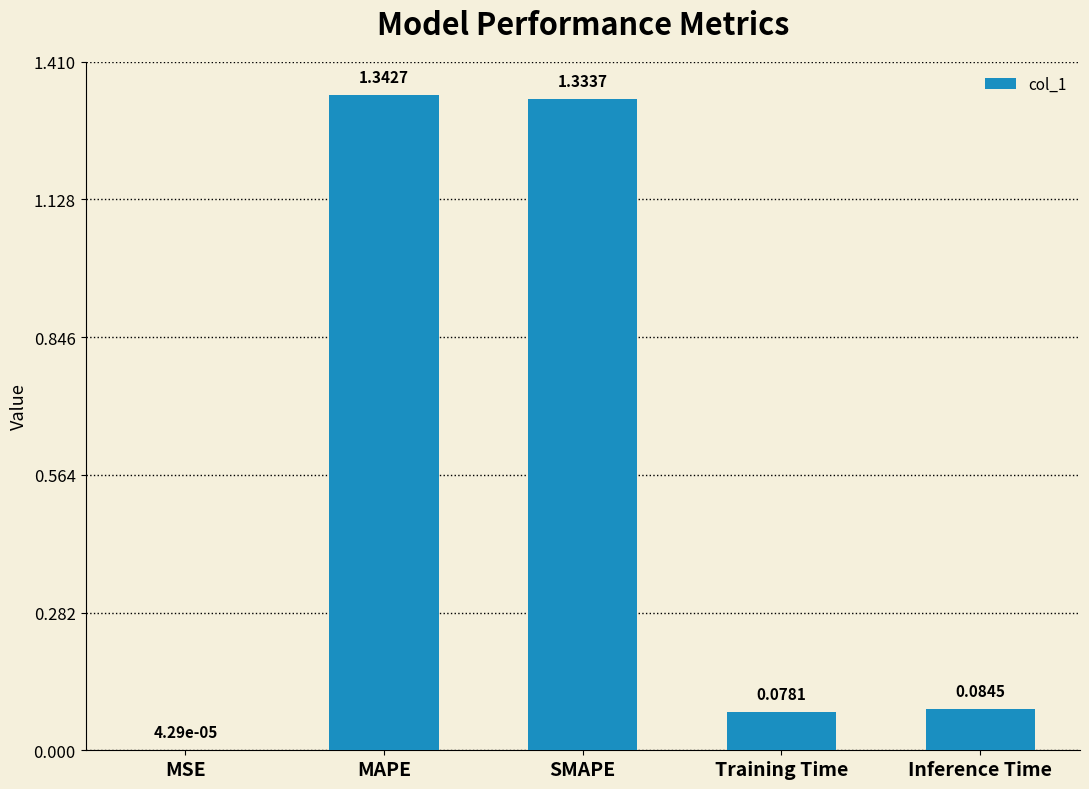

What is the change in value from SMAPE to Inference Time?

-1.2